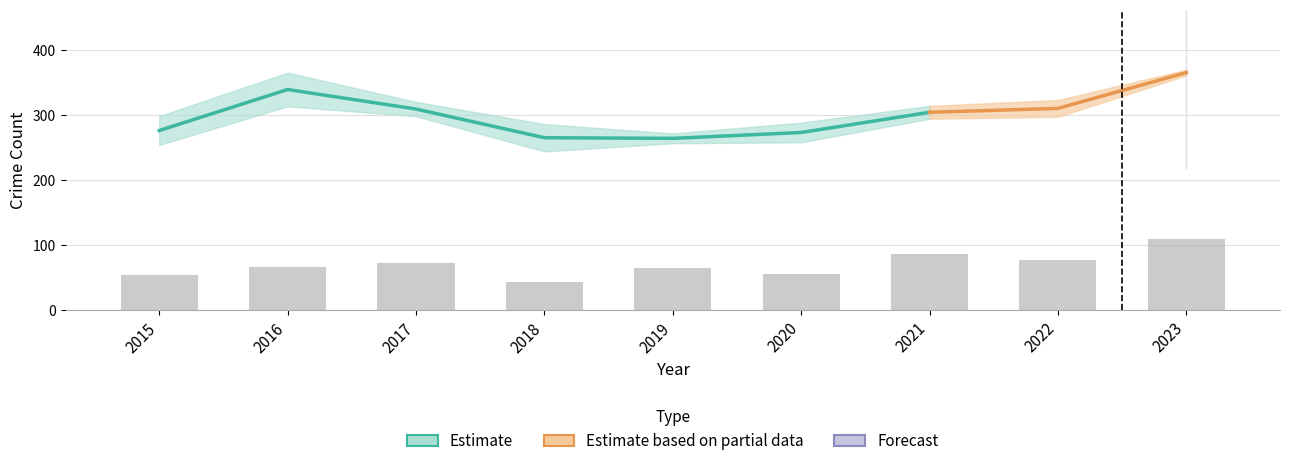

What is the maximum value shown in the chart?

365